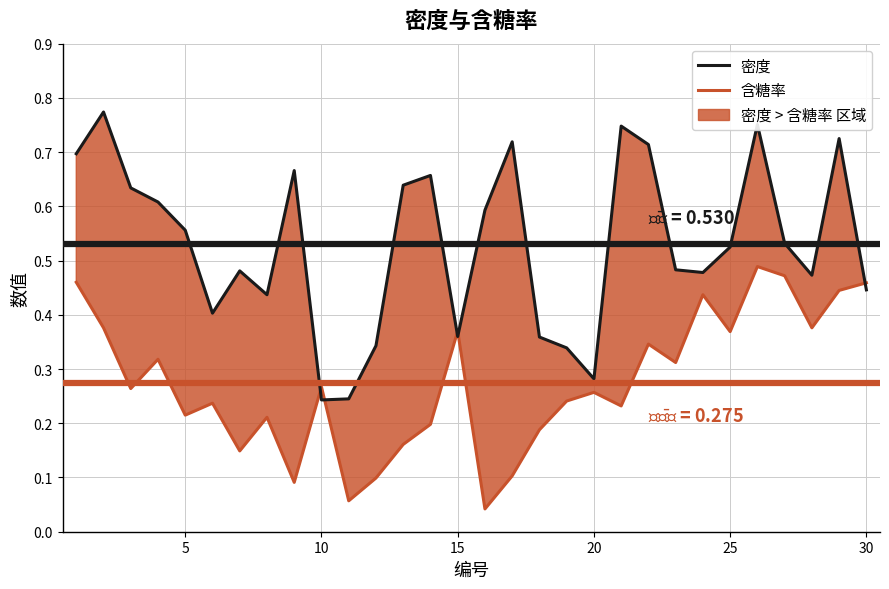

What is the value of the 密度 point at the 10th from the left?

0.2